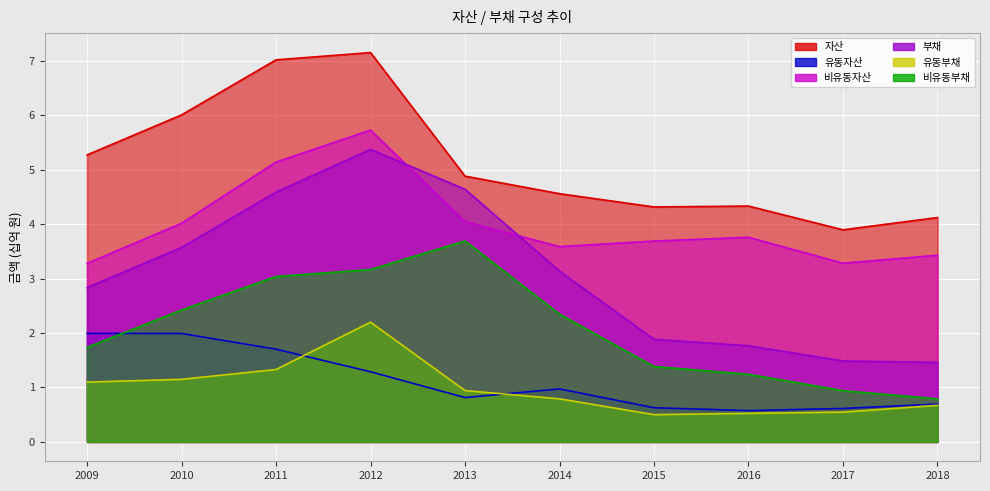

What is the value of the 비유동부채 point at the 9th from the left?

0.9